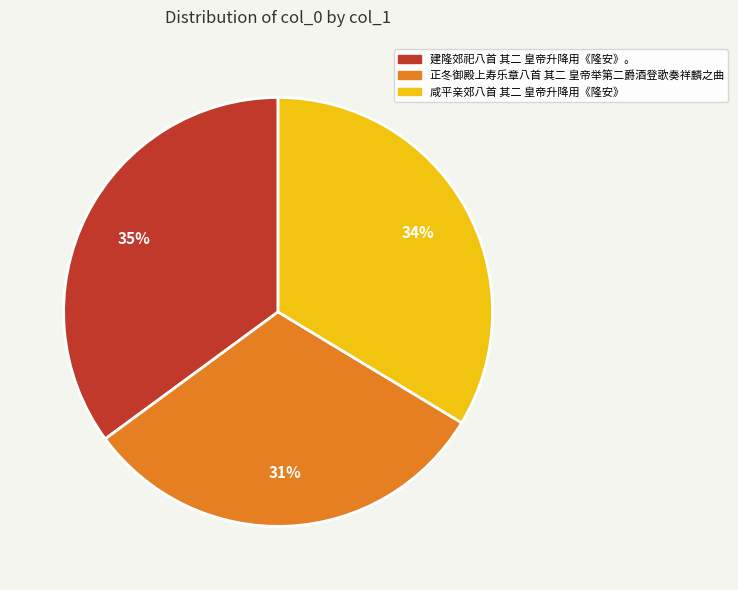

Which has a higher value, 正冬御殿上寿乐章八首 其二 皇帝举第二爵酒登歌奏祥麟之曲 or 建隆郊祀八首 其二 皇帝升降用《隆安》。?

建隆郊祀八首 其二 皇帝升降用《隆安》。